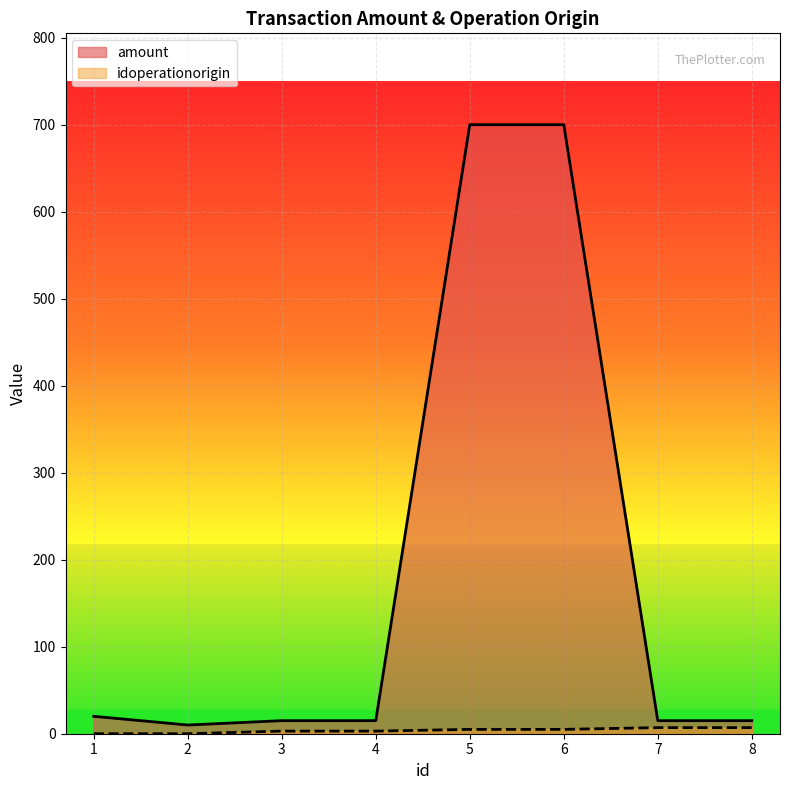

How many lines are shown in the chart?

2